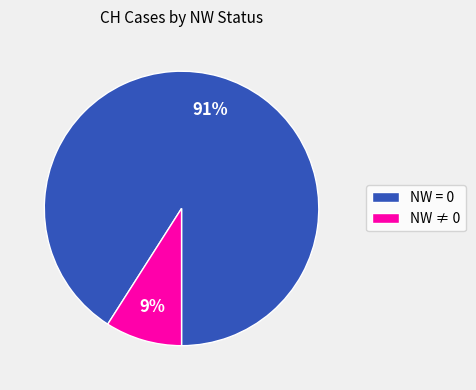

Is there any slice that represents more than half of the pie?

Yes